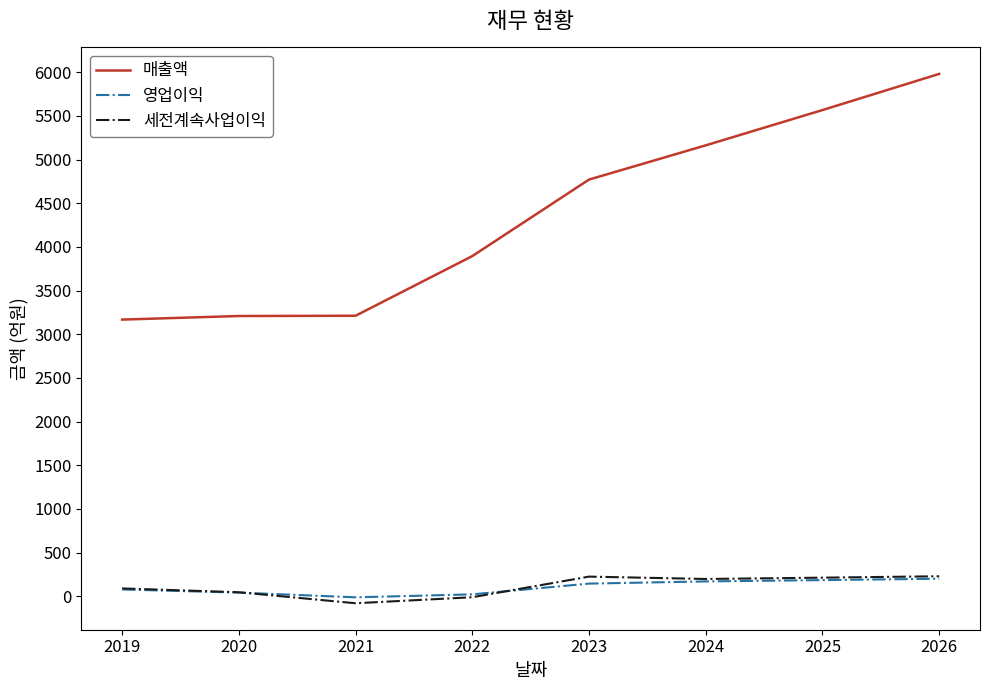

What is the difference between the highest and lowest values at 2023?

4626